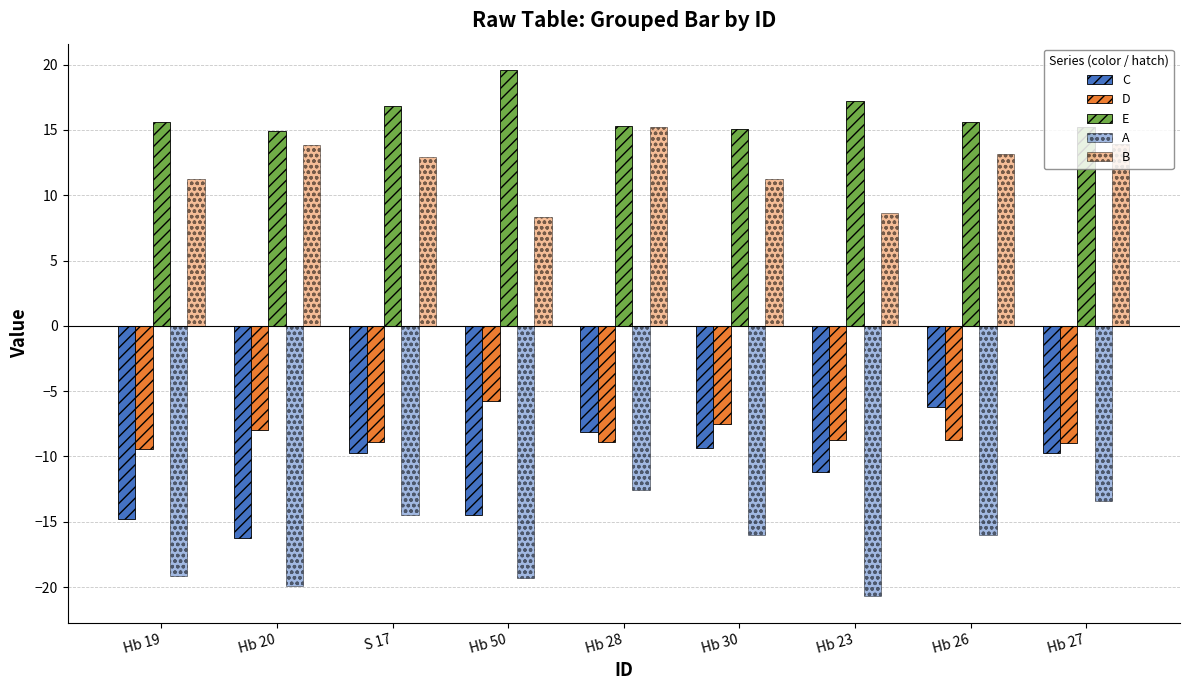

List the labels in order of E value, largest first.

Hb 50, Hb 23, S 17, Hb 19, Hb 26, Hb 28, Hb 27, Hb 30, Hb 20